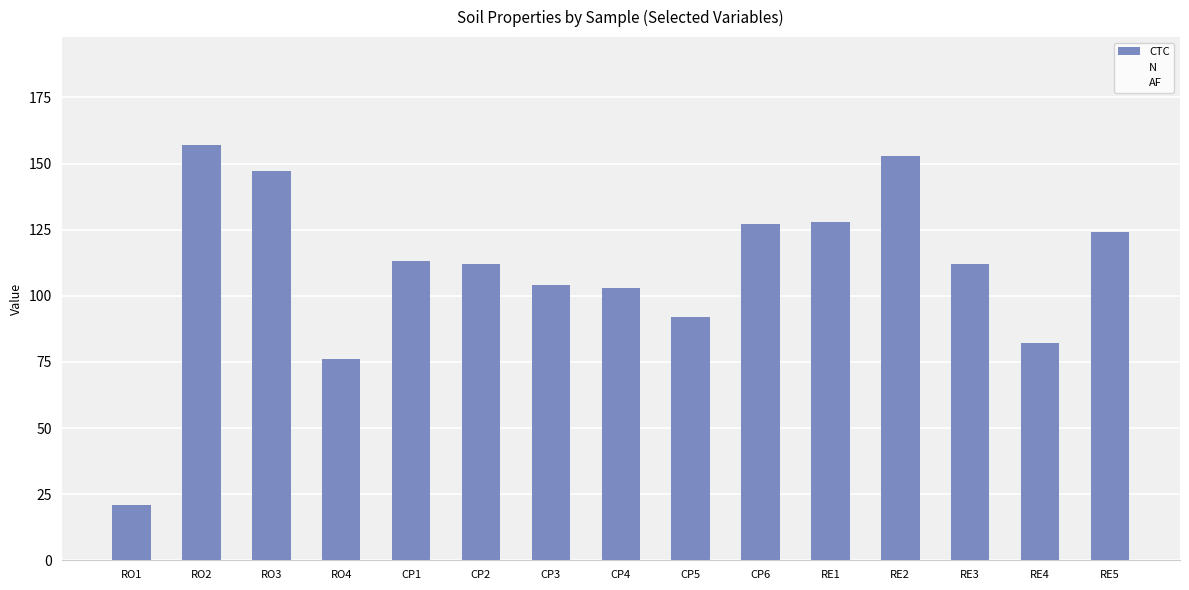

Does the chart contain stacked bars?

No